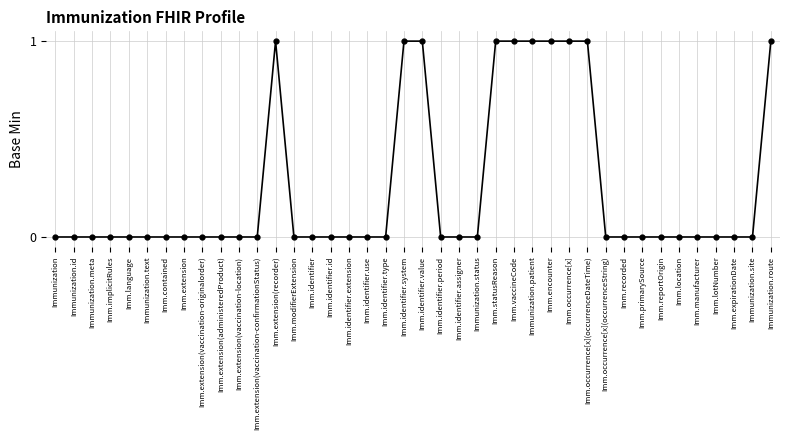

Reading left to right, what are all the values shown in this chart?

Immunization=0	Immunization.id=0	Immunization.meta=0	Imm.implicitRules=0	Imm.language=0	Immunization.text=0	Imm.contained=0	Imm.extension=0	Imm.extension(vaccination-originalorder)=0	Imm.extension(administeredProduct)=0	Imm.extension(vaccination-location)=0	Imm.extension(vaccination-confirmationStatus)=0	Imm.extension(recorder)=1	Imm.modifierExtension=0	Imm.identifier=0	Imm.identifier.id=0	Imm.identifier.extension=0	Imm.identifier.use=0	Imm.identifier.type=0	Imm.identifier.system=1	Imm.identifier.value=1	Imm.identifier.period=0	Imm.identifier.assigner=0	Immunization.status=0	Imm.statusReason=1	Imm.vaccineCode=1	Immunization.patient=1	Imm.encounter=1	Imm.occurrence[x]=1	Imm.occurrence[x](occurrenceDateTime)=1	Imm.occurrence[x](occurrenceString)=0	Imm.recorded=0	Imm.primarySource=0	Imm.reportOrigin=0	Imm.location=0	Imm.manufacturer=0	Imm.lotNumber=0	Imm.expirationDate=0	Immunization.site=0	Immunization.route=1